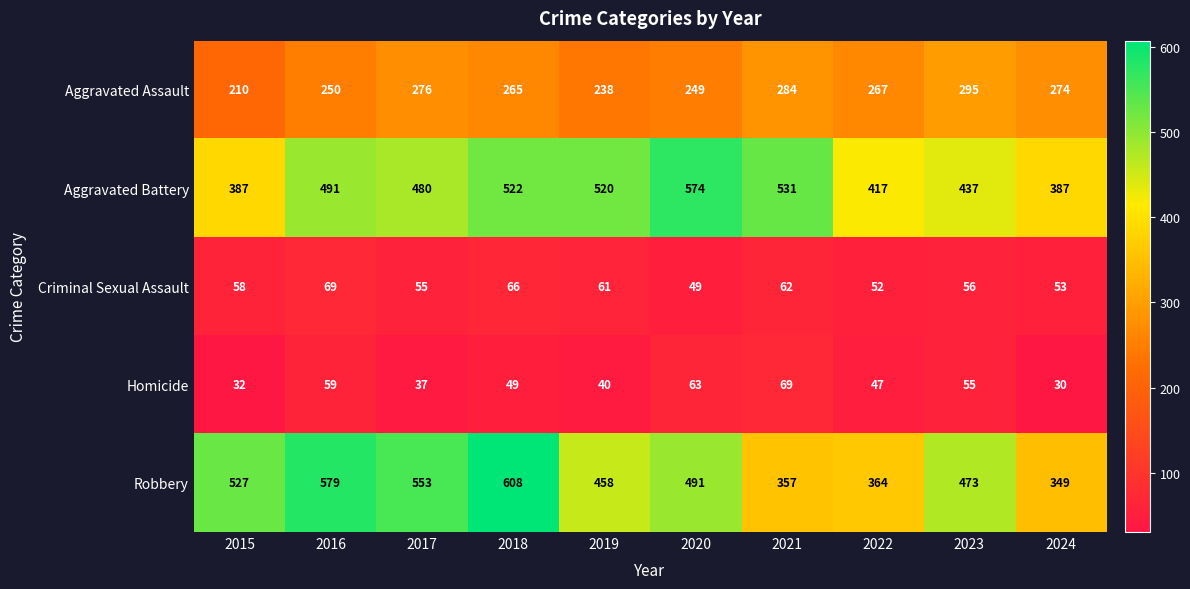

Which series has the widest spread of values?

Robbery